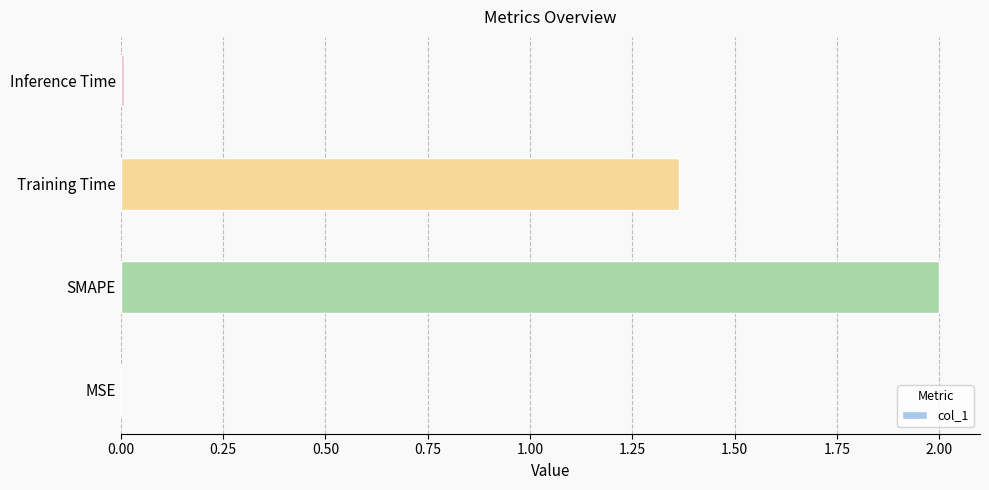

Are the bars horizontal?

Yes